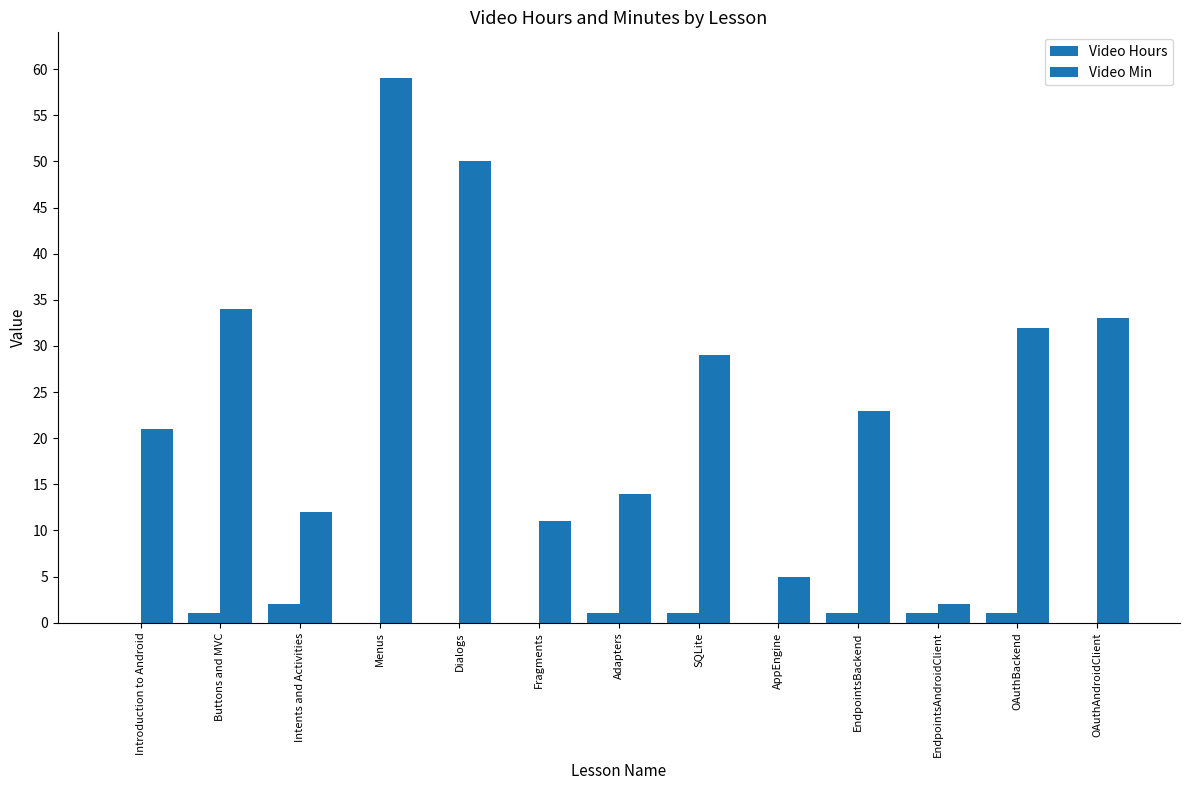

What is the average value of the Video Hours series?

1